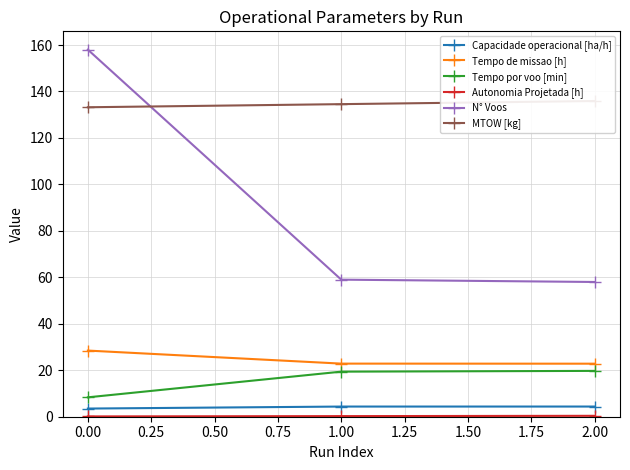

How many values in the N° Voos series are below 59?

1